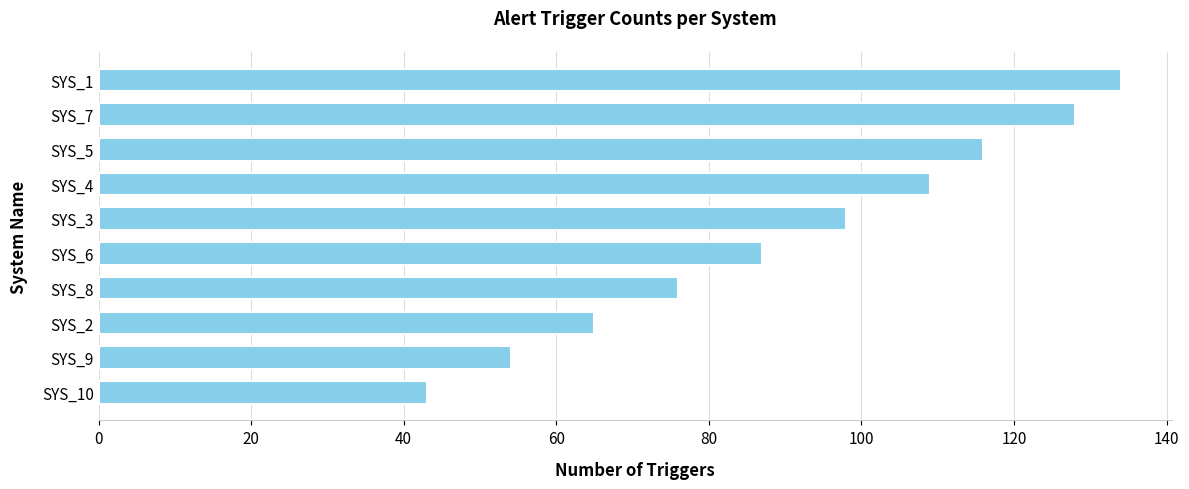

Is it true that the value at SYS_8 is 76?

True